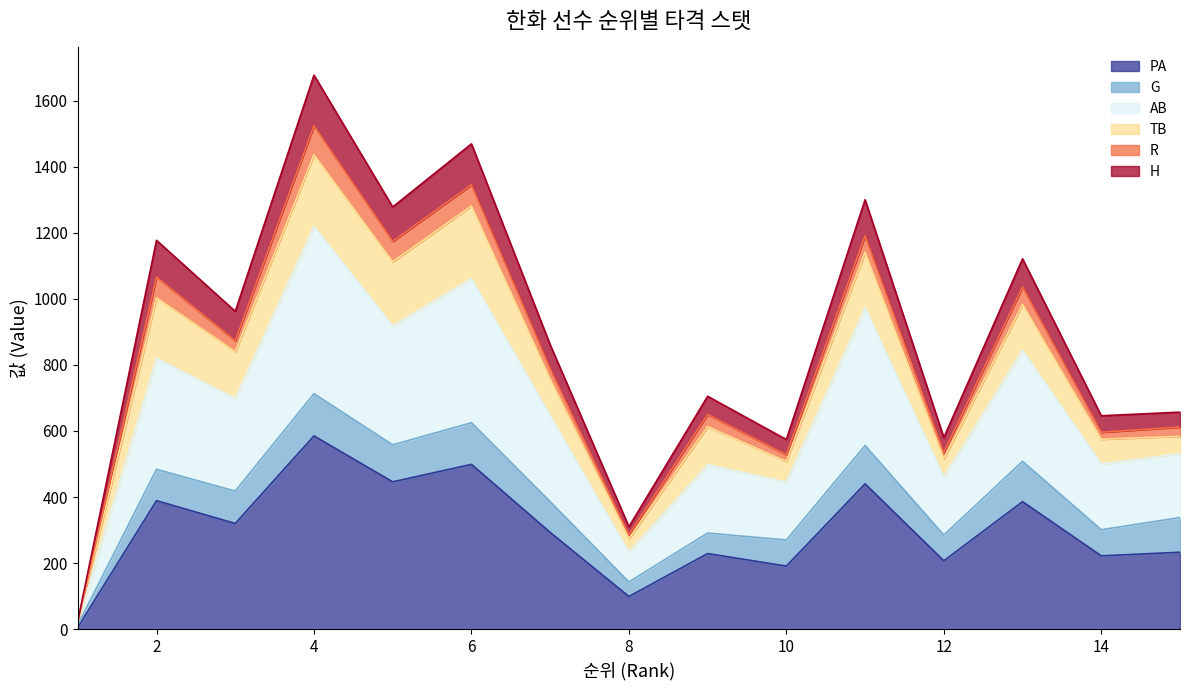

What is the sum of the PA values at 1 and 14?

228